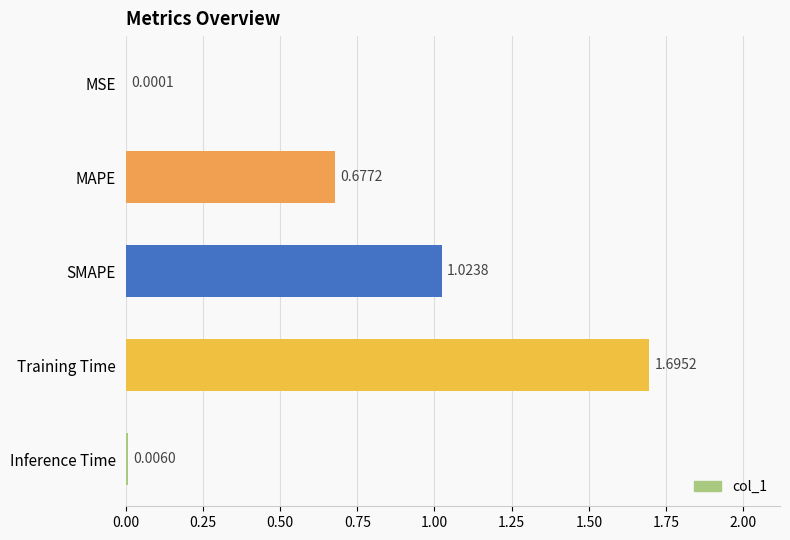

What is the change in value from MSE to MAPE?

+0.7